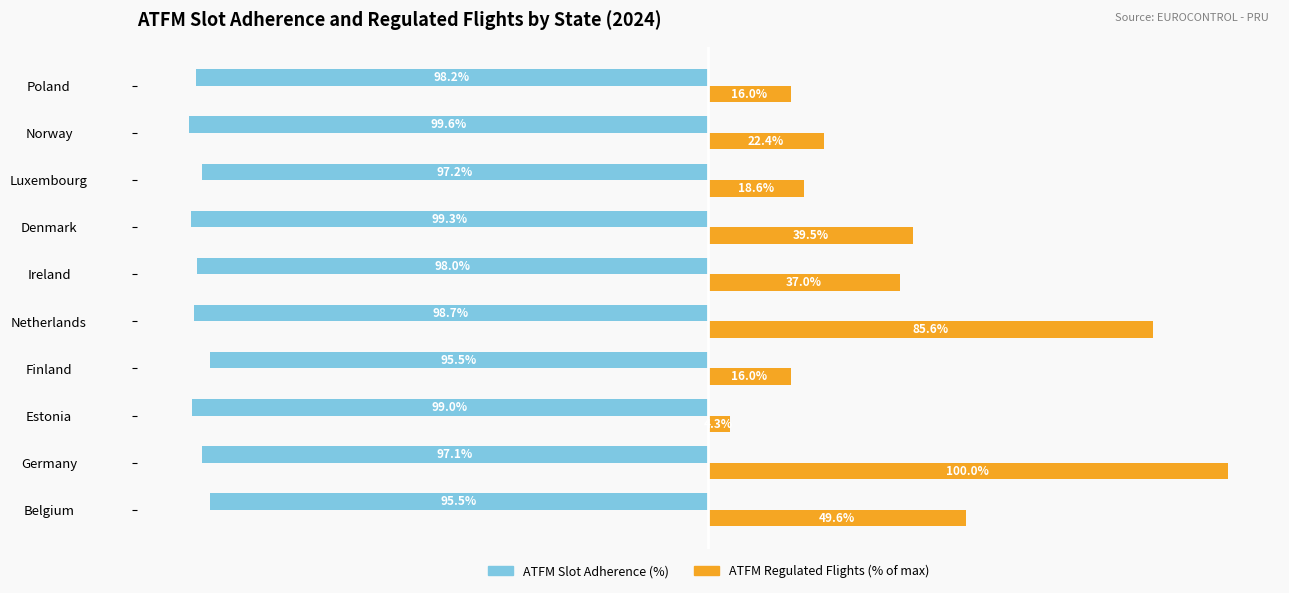

Which series has the largest range (max minus min)?

ATFM Regulated Flights (% of max)